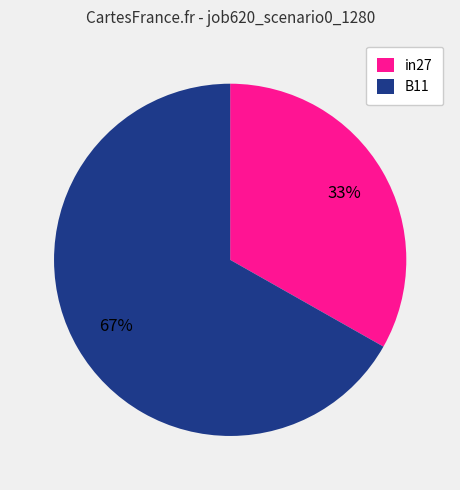

Rank the categories by value from highest to lowest.

B11, in27